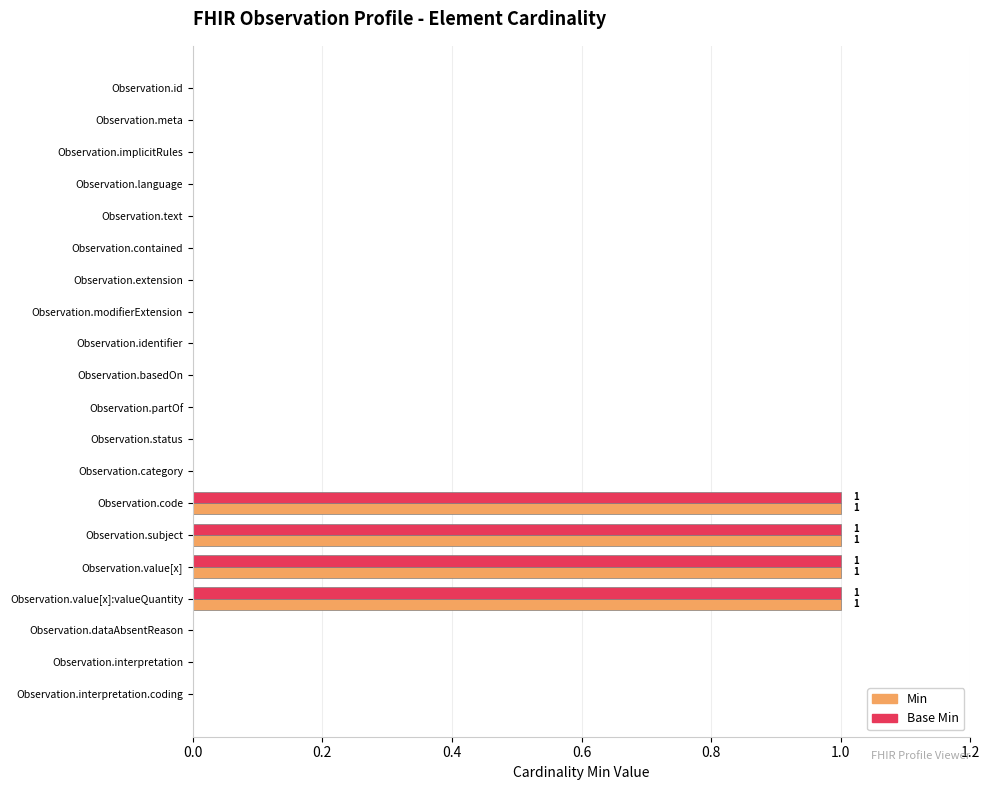

What is the sum of all Min values?

4